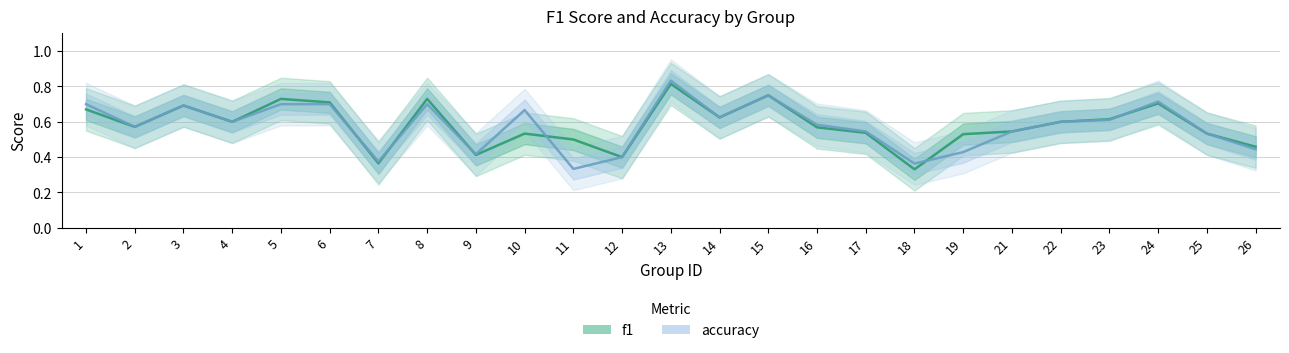

What is the lowest value of the f1 series?

0.3